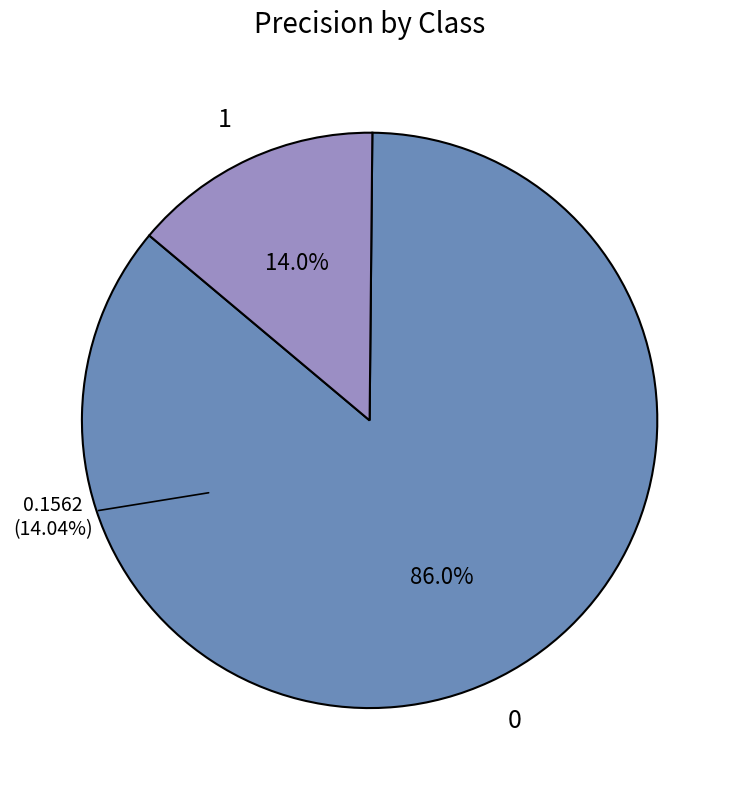

Is it true that 1 is 24% of the pie?

False